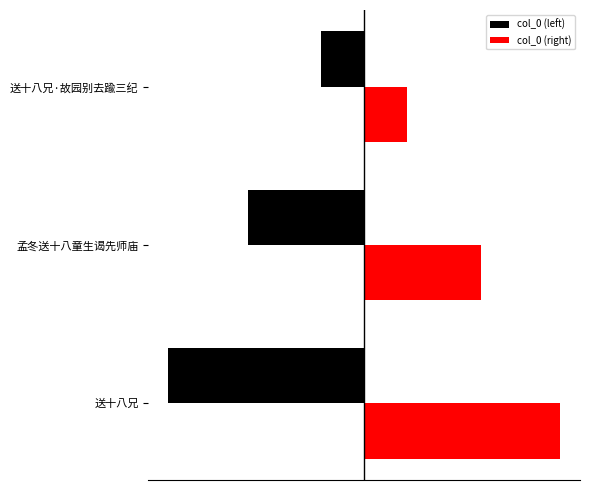

Rank the categories by col_0 (left) value from highest to lowest.

送十八兄·故园别去踰三纪, 孟冬送十八童生谒先师庙, 送十八兄